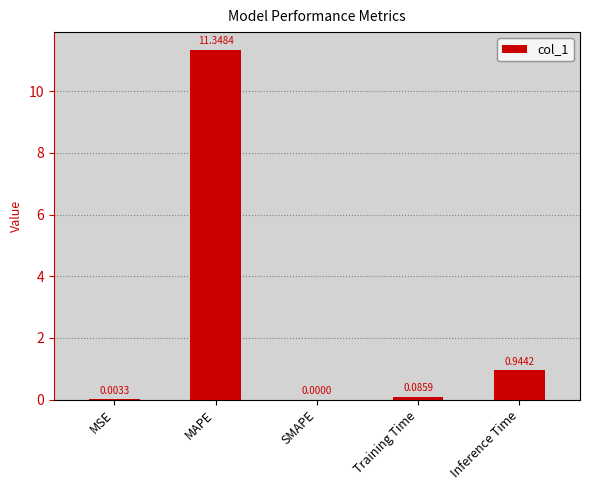

At which category does the chart reach its peak across all series?

MAPE